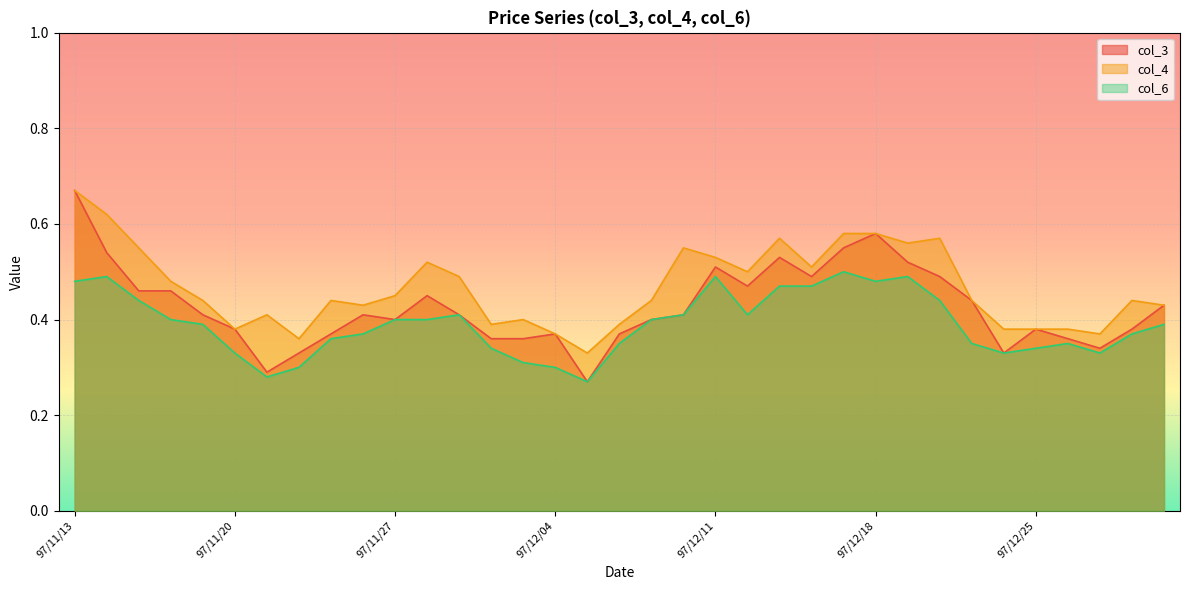

Is the value of col_6 at 97/12/30 greater than the value of col_3 at 97/12/10?

No